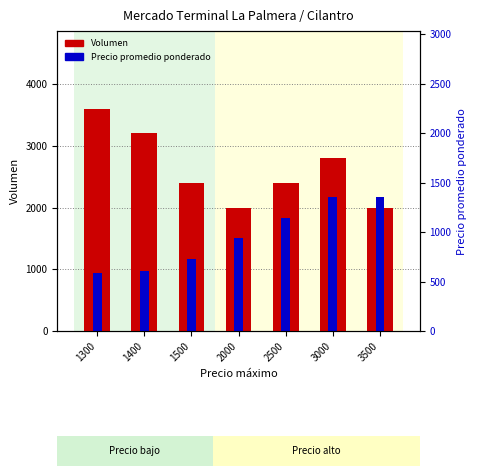

Is it true that Precio promedio ponderado equals 243 at 1400?

False